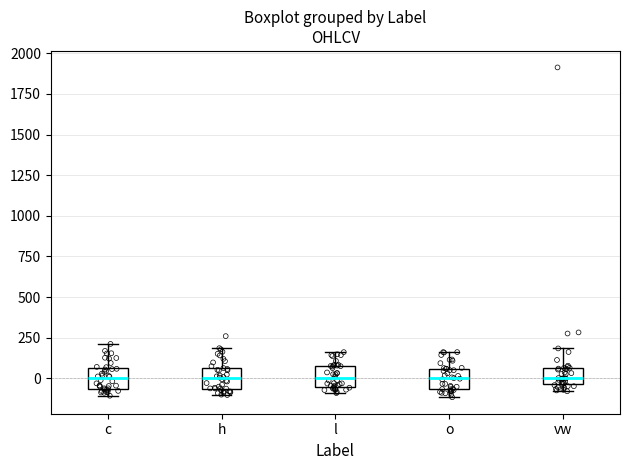

Where is the upper edge of the box for c on the y-axis? The values are not printed on the chart, so give them approximately, as read against the axis.

50